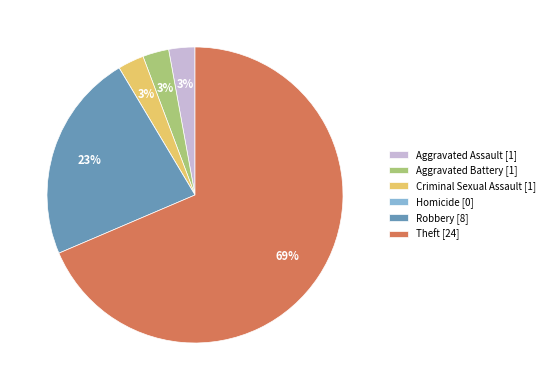

What is the ratio of the value at Aggravated Assault to the value at Aggravated Battery?

1.0